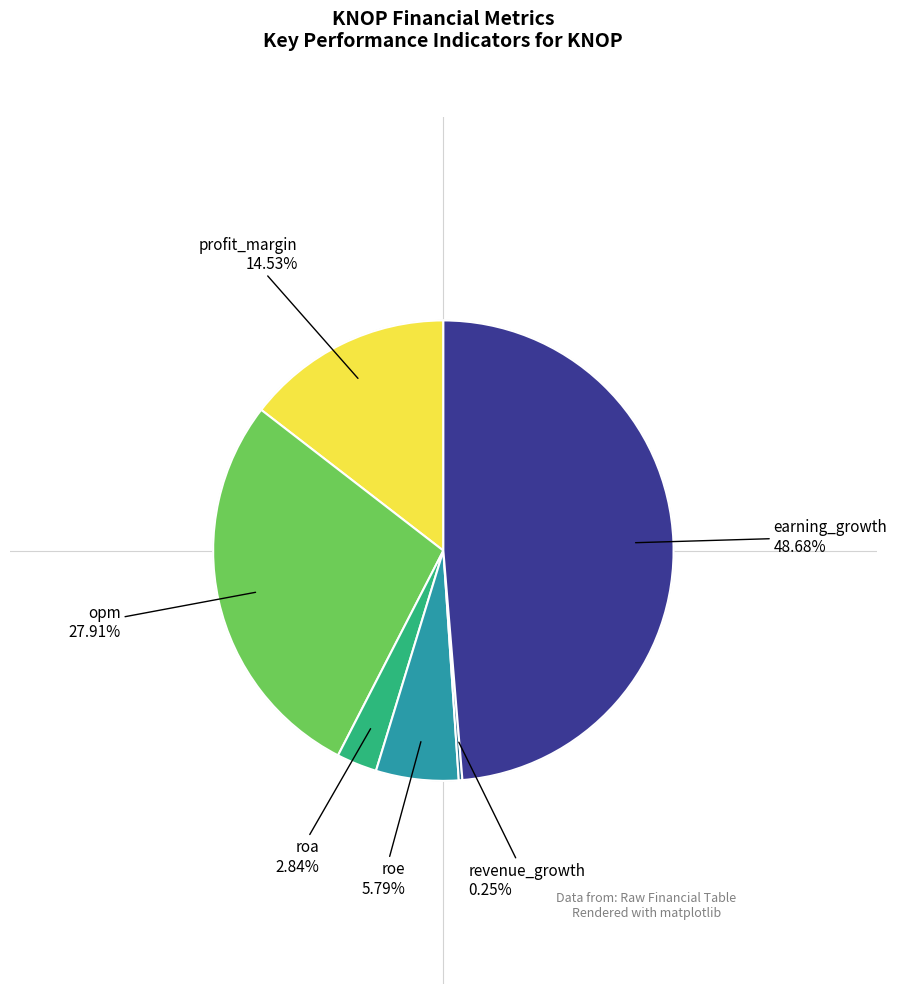

Is there a majority slice in this chart?

No